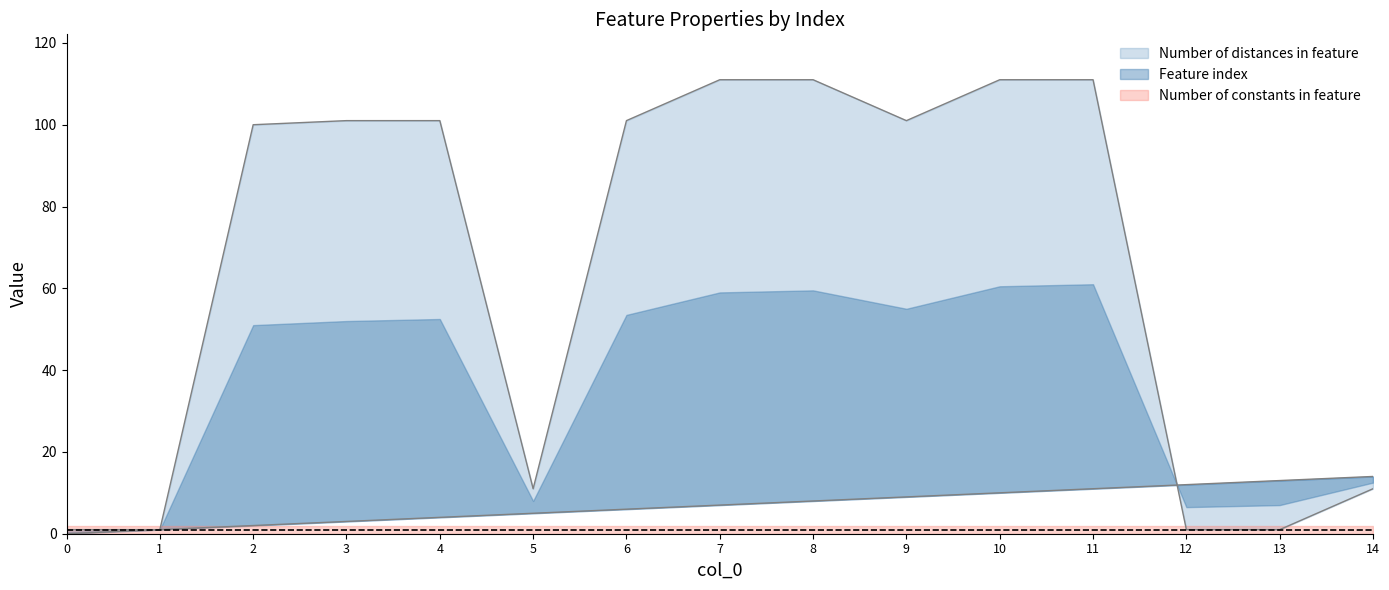

What is the sum of all Number of distances in feature values?

974